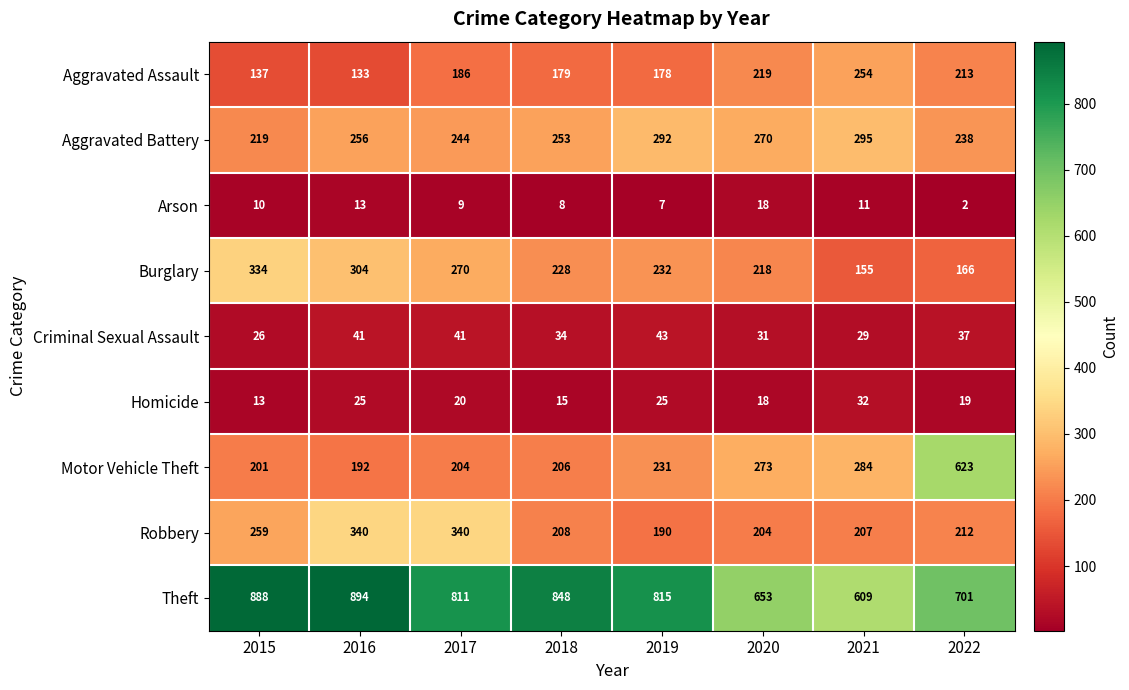

What is the difference between the Robbery values at 2022 and 2015?

47